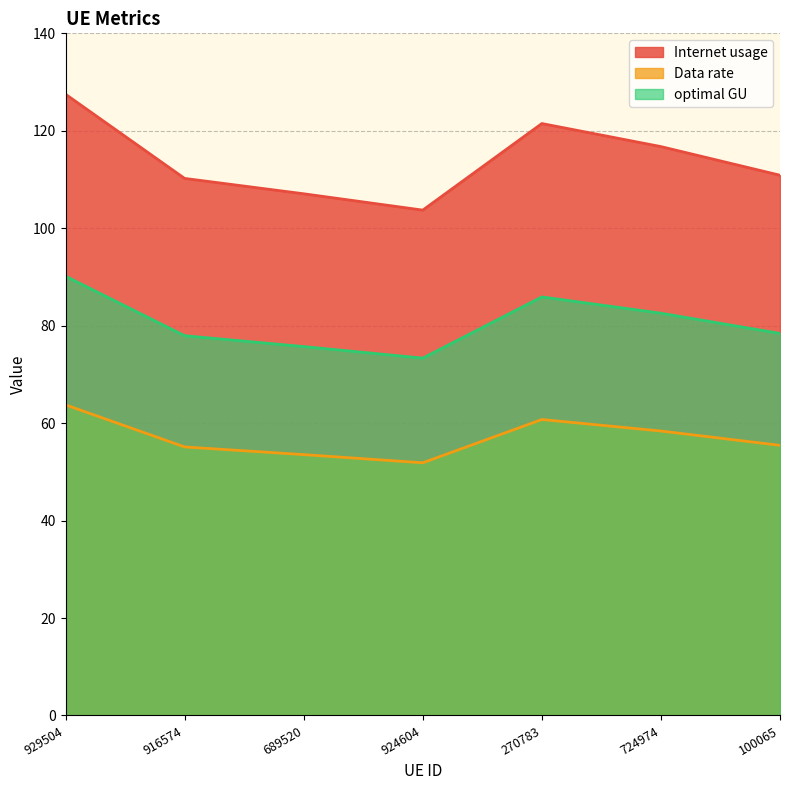

What is the difference between the highest and lowest values at 724974?

58.4